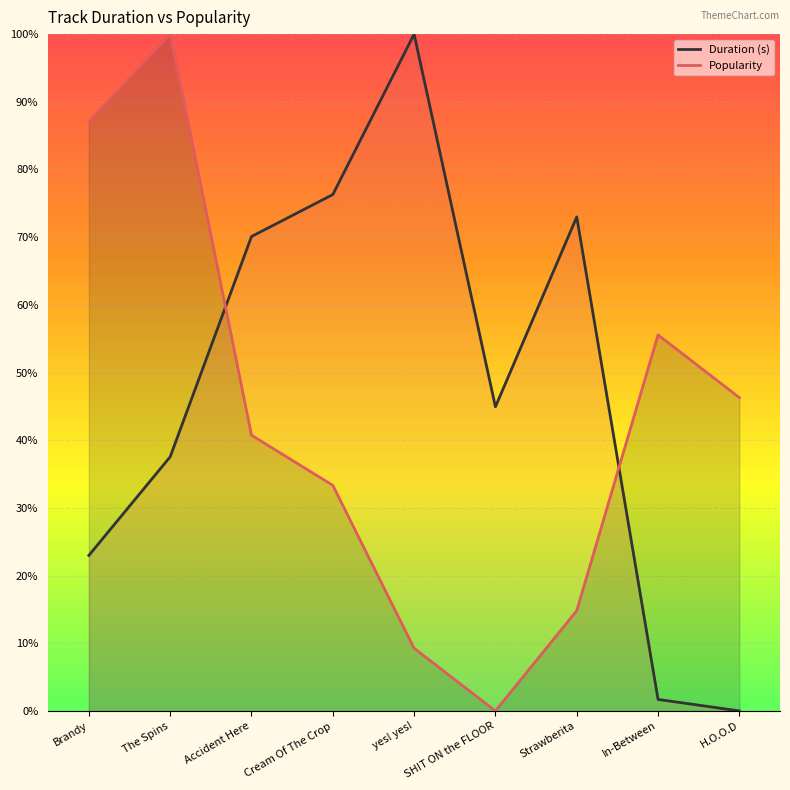

List the series in order of their overall mean, lowest first.

Popularity, Duration (s)